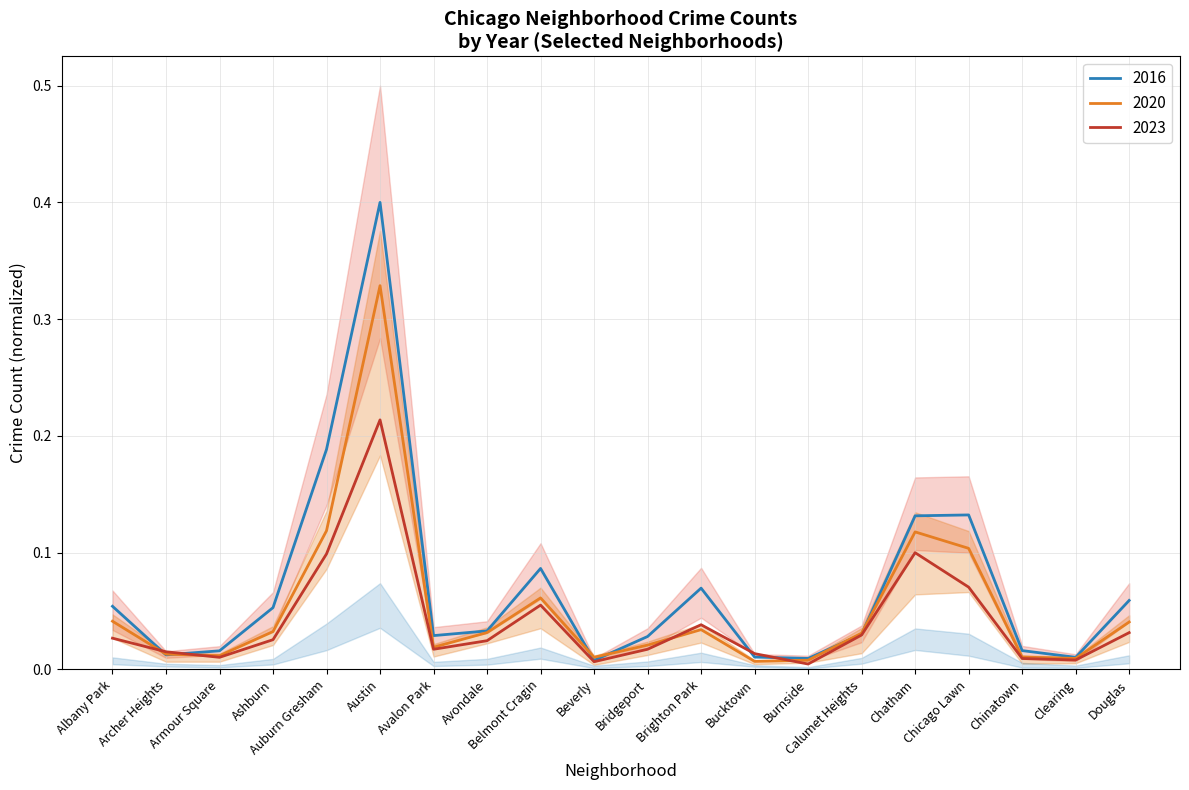

What is the spread (max minus min) of values at Chicago Lawn?

0.1